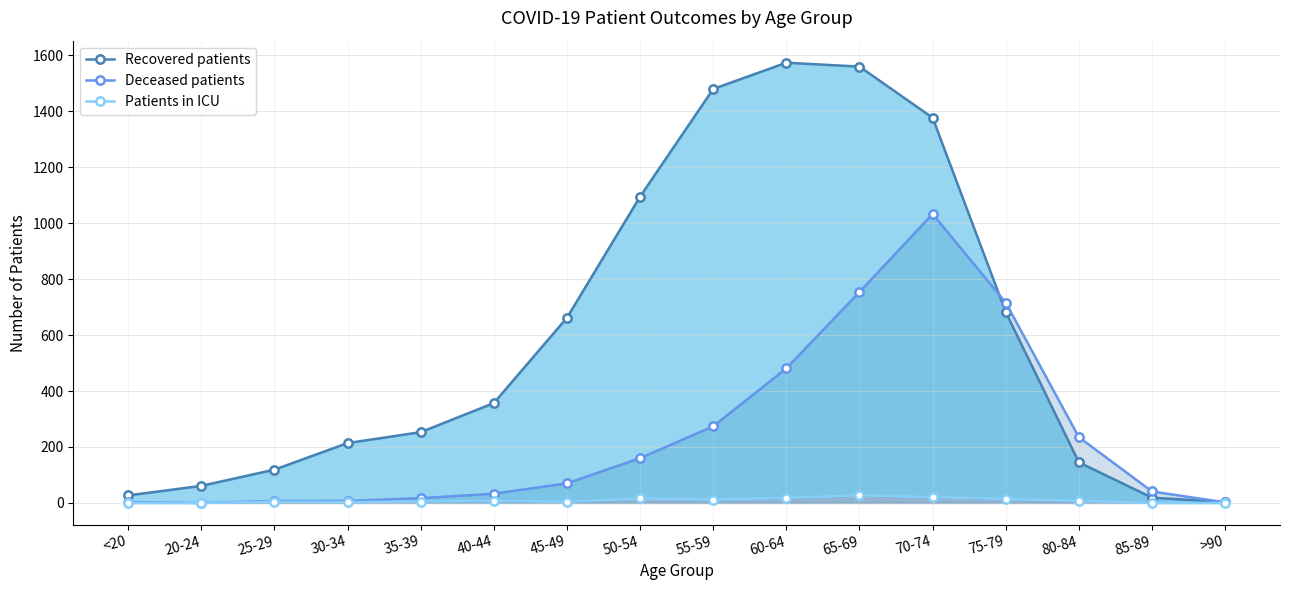

How many times do Recovered patients and Deceased patients cross each other?

2